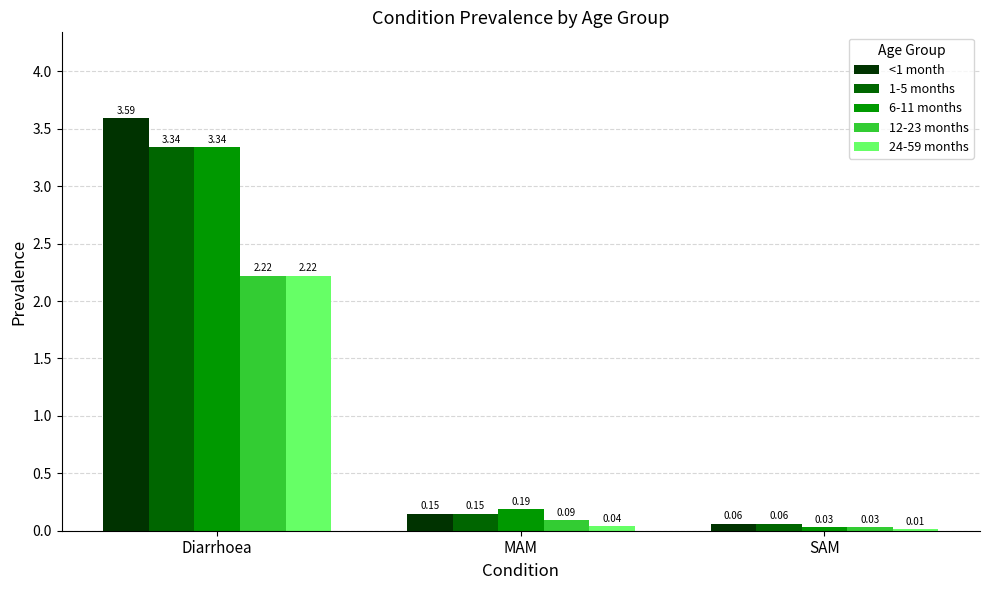

At which label is 12-23 months closest to 1?

MAM